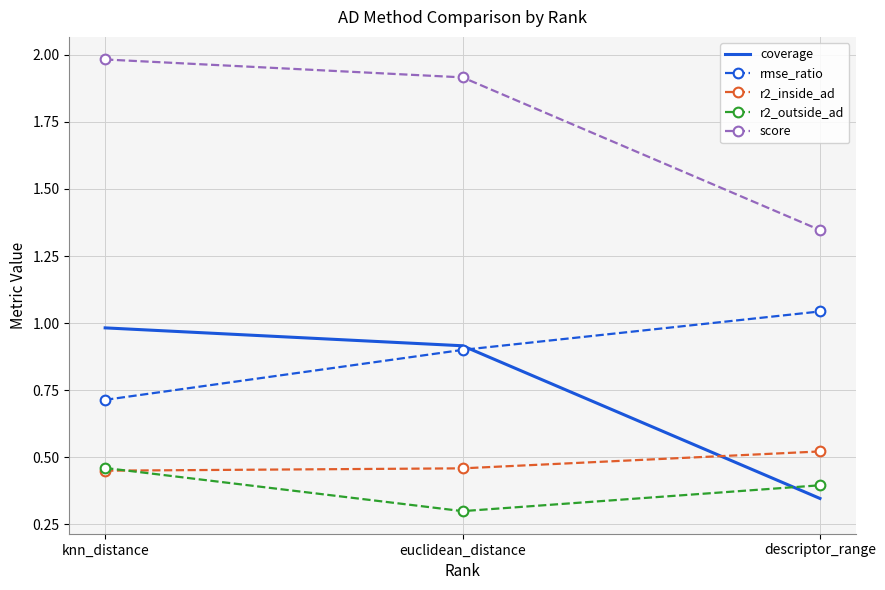

What is the difference between the highest and lowest values at euclidean_distance?

1.6